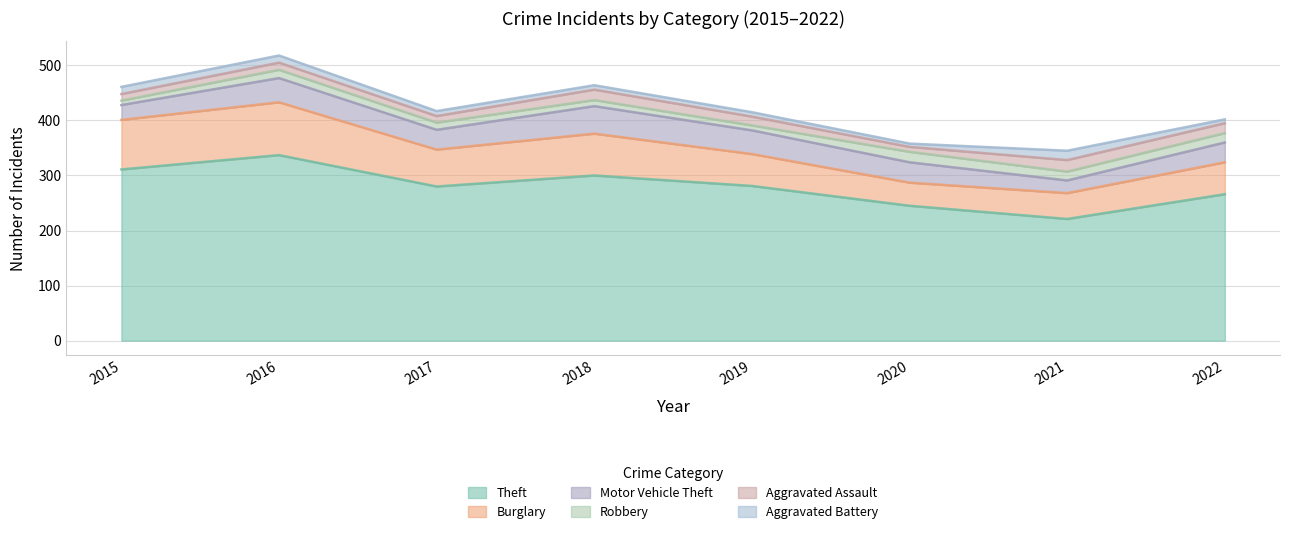

Which series has the largest range (max minus min)?

Theft